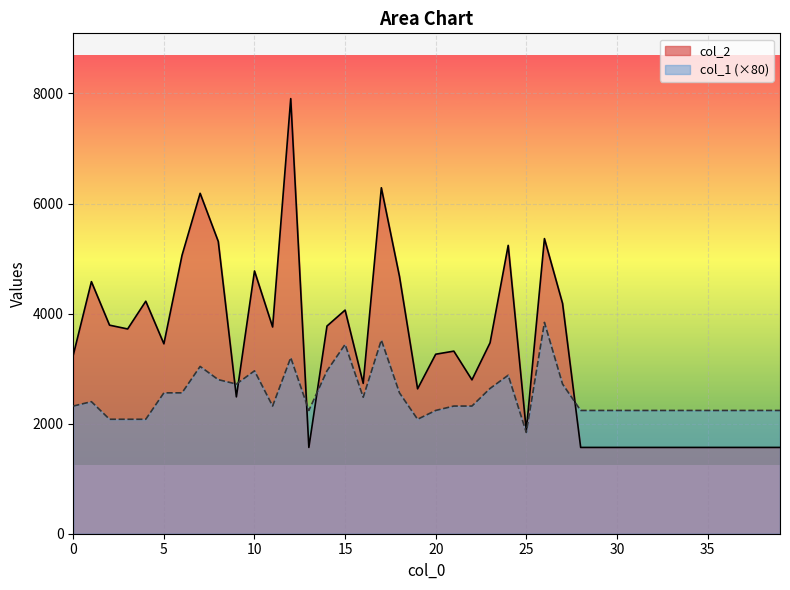

Where is the first local minimum for col_2?

3